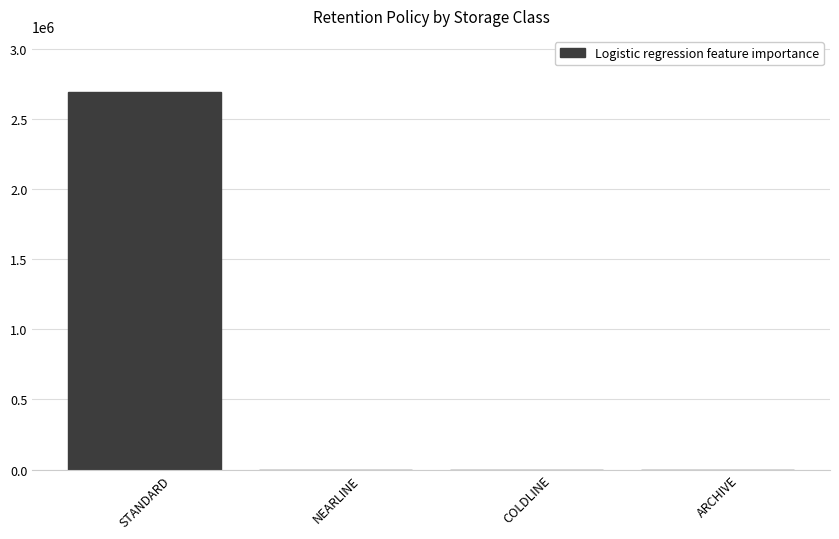

Reading right to left, extract all data points from this chart.

0	0	0	2689200